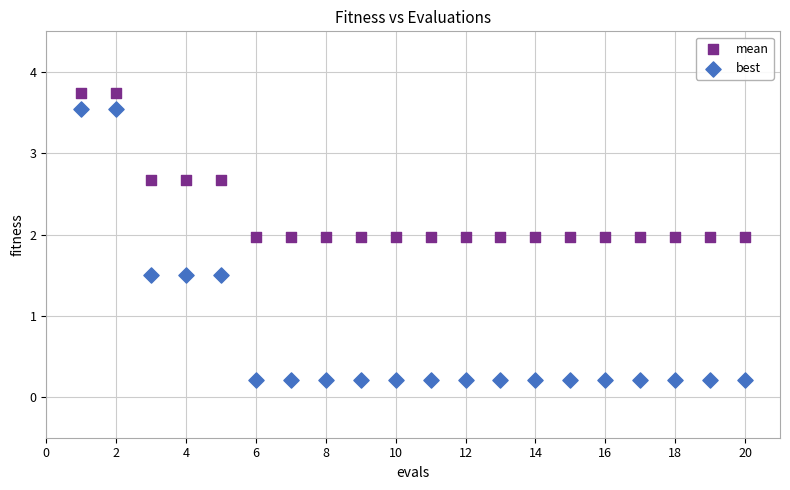

Which series reaches the maximum Y coordinate?

mean